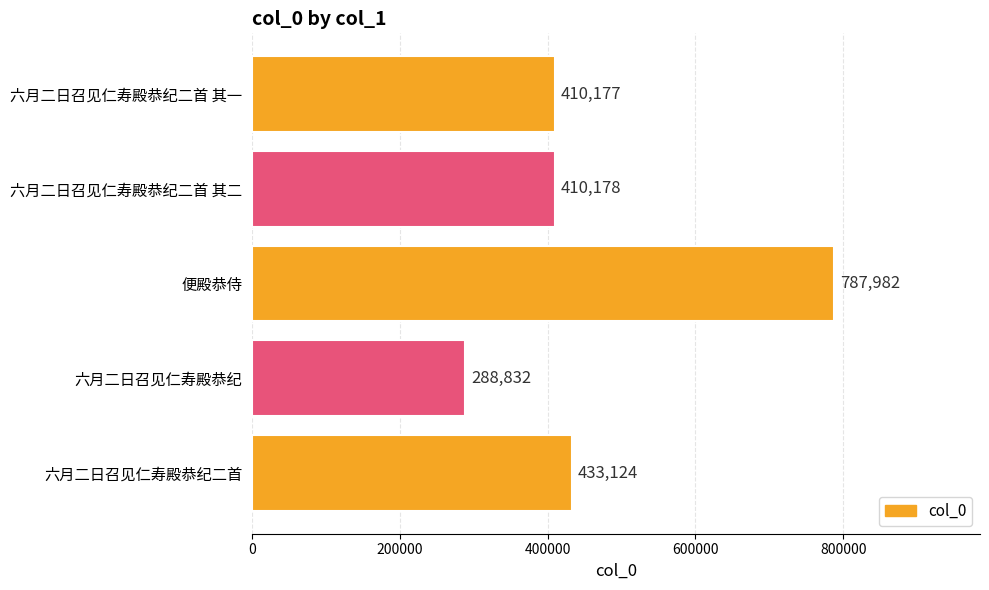

What is the change in value from 六月二日召见仁寿殿恭纪 to 六月二日召见仁寿殿恭纪二首 其一?

+121345